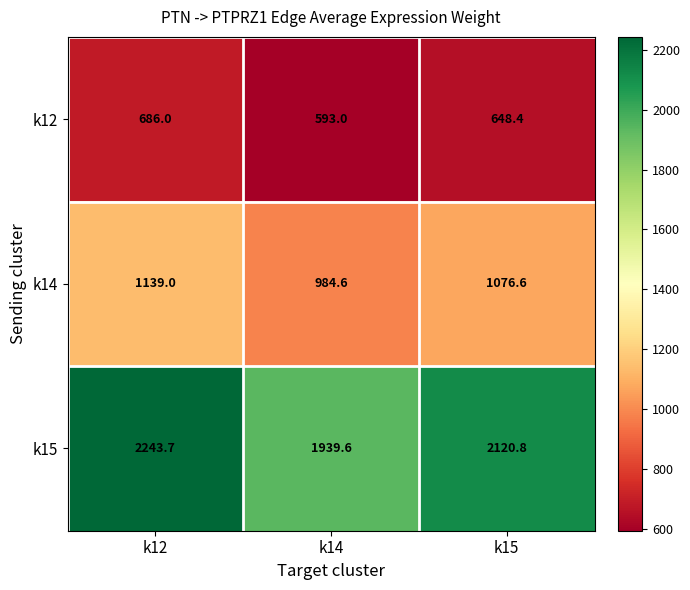

Which series has the widest spread of values?

k15